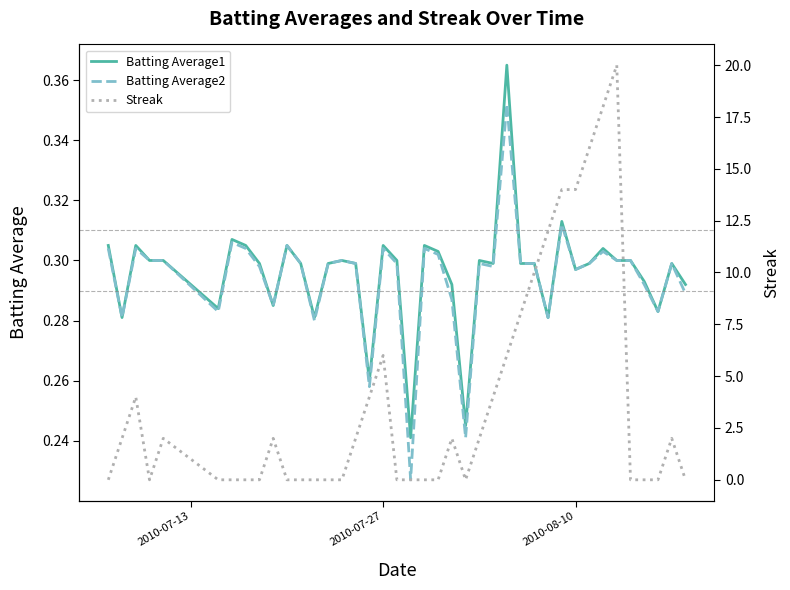

Reading left to right, transcribe all the data shown in this chart.

Batting Average1: 0.3	0.3	0.3	0.3	0.3	0.3	0.3	0.3	0.3	0.3	0.3	0.3	0.3	0.3	0.3	0.3	0.3	0.3	0.3	0.2	0.3	0.3	0.3	0.2	0.3	0.3	0.4	0.3	0.3	0.3	0.3	0.3	0.3	0.3	0.3	0.3	0.3	0.3	0.3	0.3
Batting Average2: 0.3	0.3	0.3	0.3	0.3	0.3	0.3	0.3	0.3	0.3	0.3	0.3	0.3	0.3	0.3	0.3	0.3	0.3	0.3	0.2	0.3	0.3	0.3	0.2	0.3	0.3	0.4	0.3	0.3	0.3	0.3	0.3	0.3	0.3	0.3	0.3	0.3	0.3	0.3	0.3
Streak: 0.0	2.0	4.0	0.0	2.0	0.0	0.0	0.0	0.0	2.0	0.0	0.0	0.0	0.0	0.0	2.0	4.0	6.0	0.0	0.0	0.0	0.0	2.0	0.0	2.0	4.0	6.0	8.0	10.0	12.0	14.0	14.0	16.0	18.0	20.0	0.0	0.0	0.0	2.0	0.0